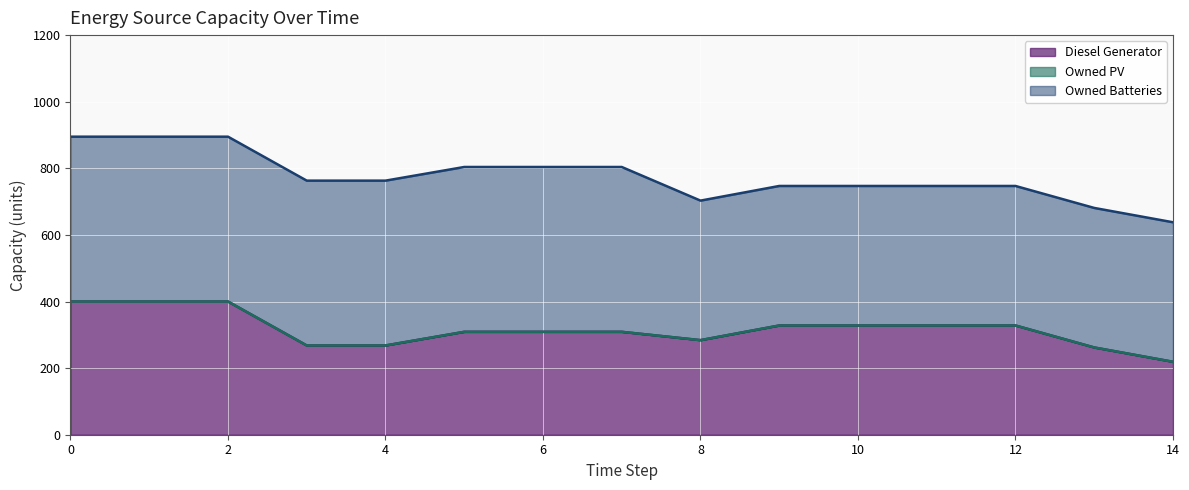

True or false: Owned PV and Owned Batteries cross at least once.

False